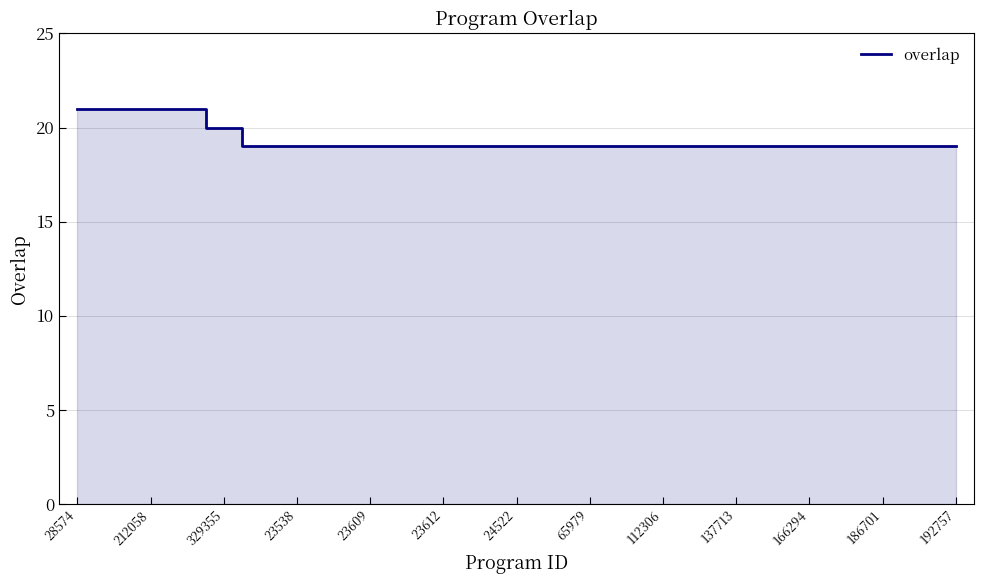

What is the maximum value shown in the chart?

21